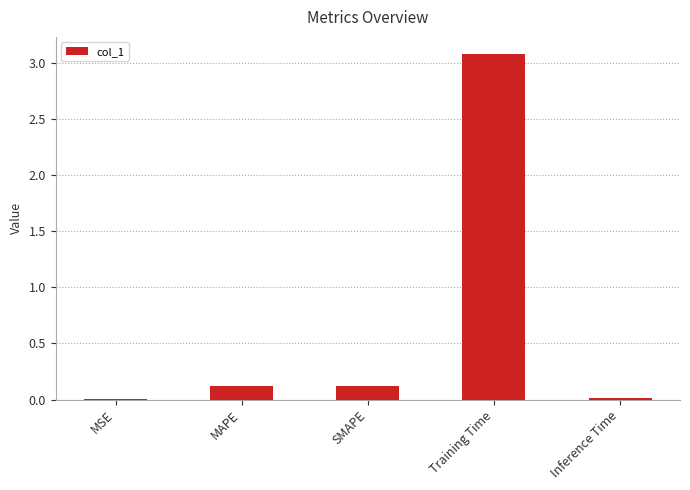

What is the sum of all values?

3.3